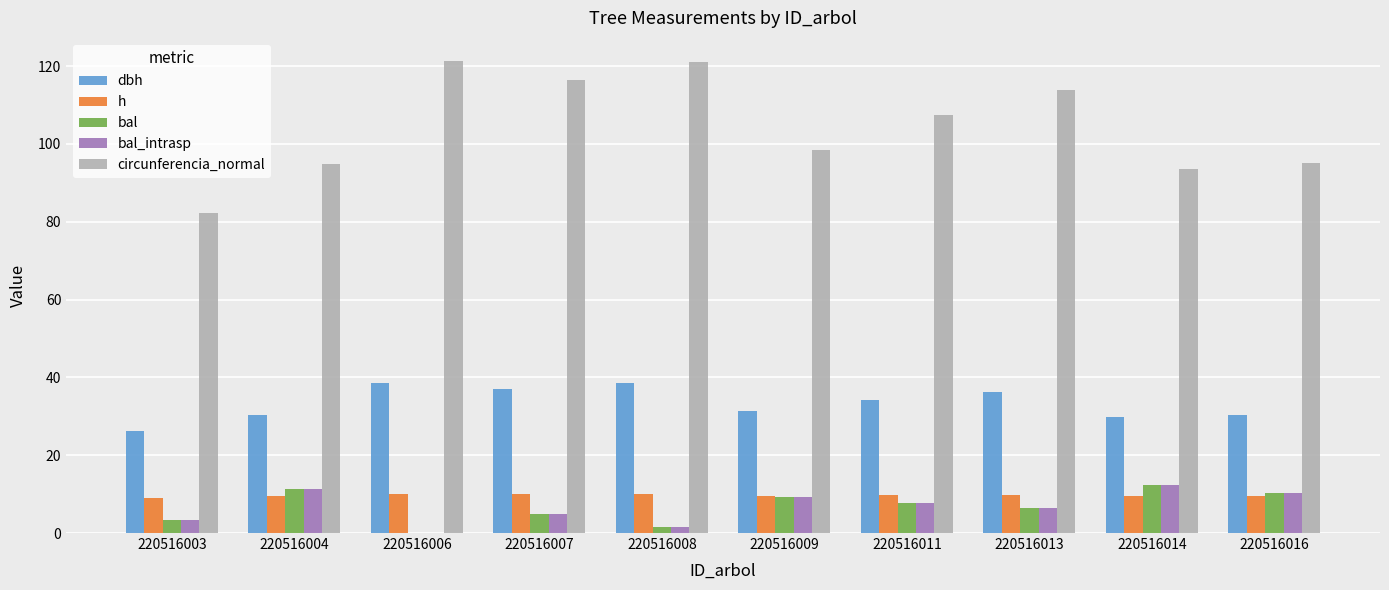

Is the value of h at 220516006 greater than the value of circunferencia_normal at 220516004?

No